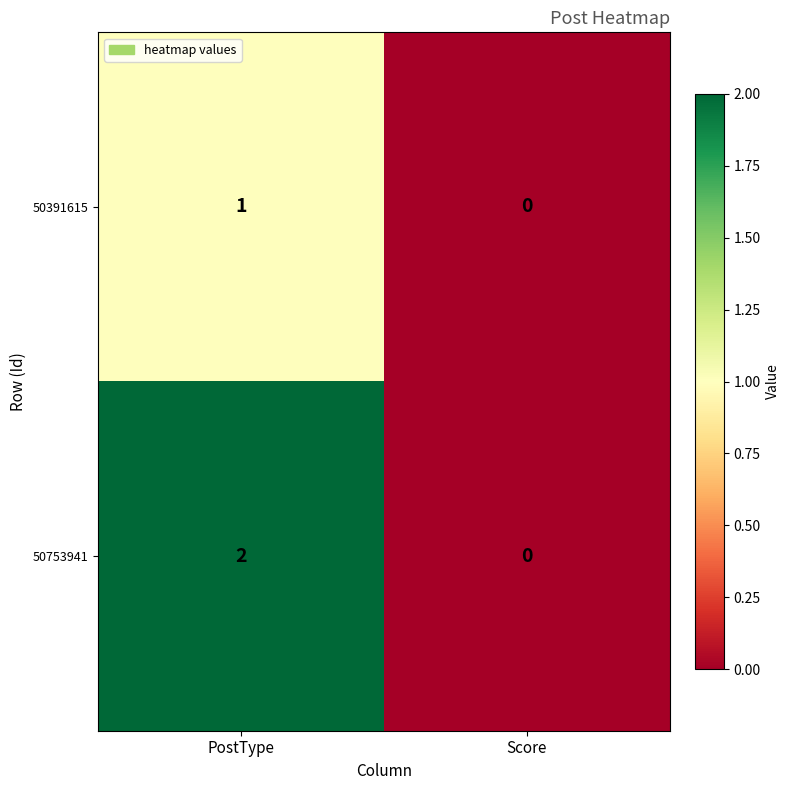

At which category is the sum across all series the highest?

PostType